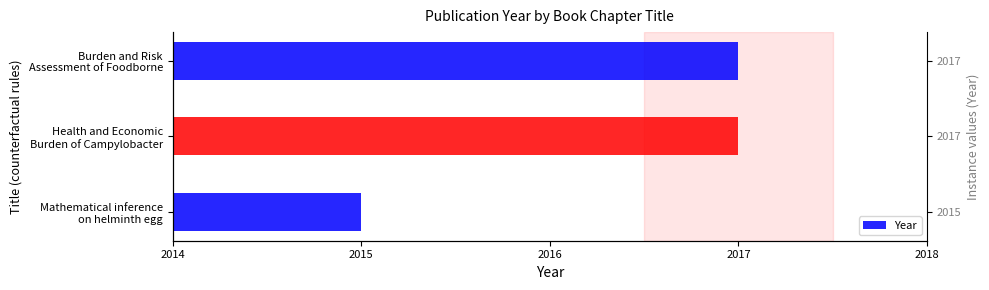

Approximately how many times larger is the value at Health and Economic Burden of Campylobacter compared to Burden and Risk Assessment of Foodborne?

1.0